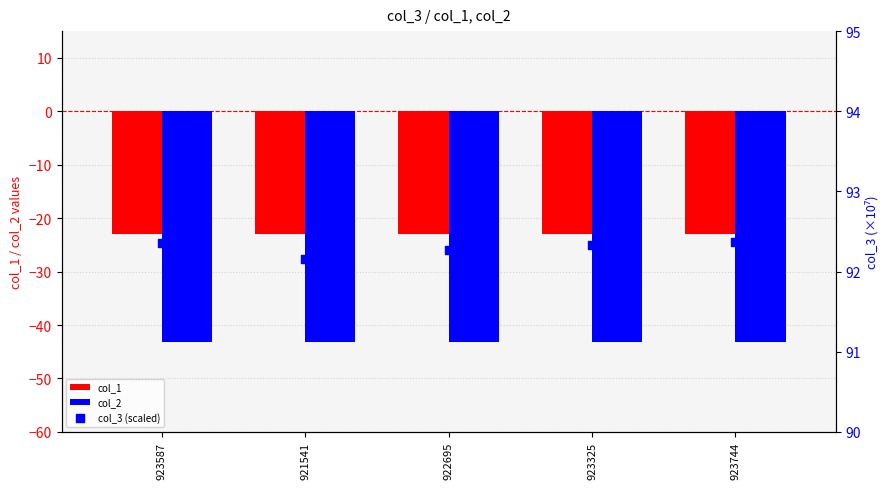

What are all the series names shown in the legend?

col_1, col_2, col_3 (scaled)